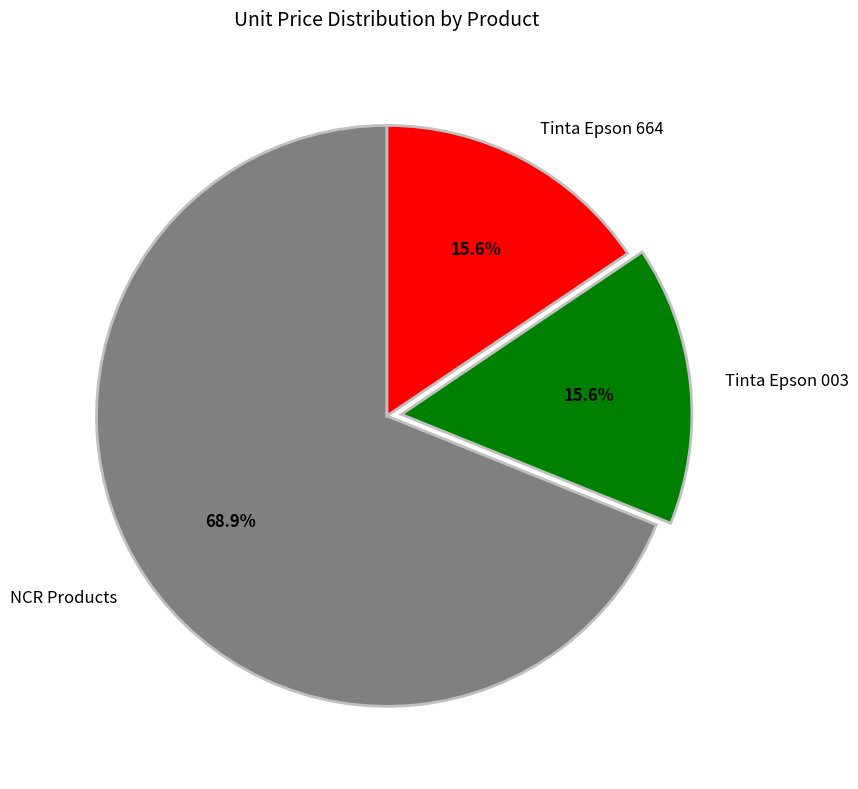

What is the ratio of the value at Tinta Epson 664 to the value at Tinta Epson 003?

1.0